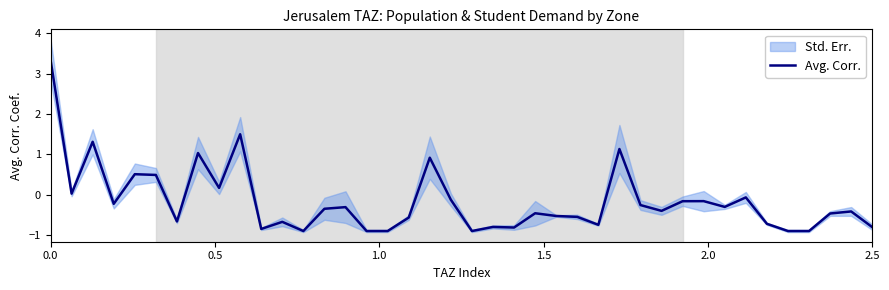

Is it true that Avg. Corr. equals 3.3 at 0.0?

True